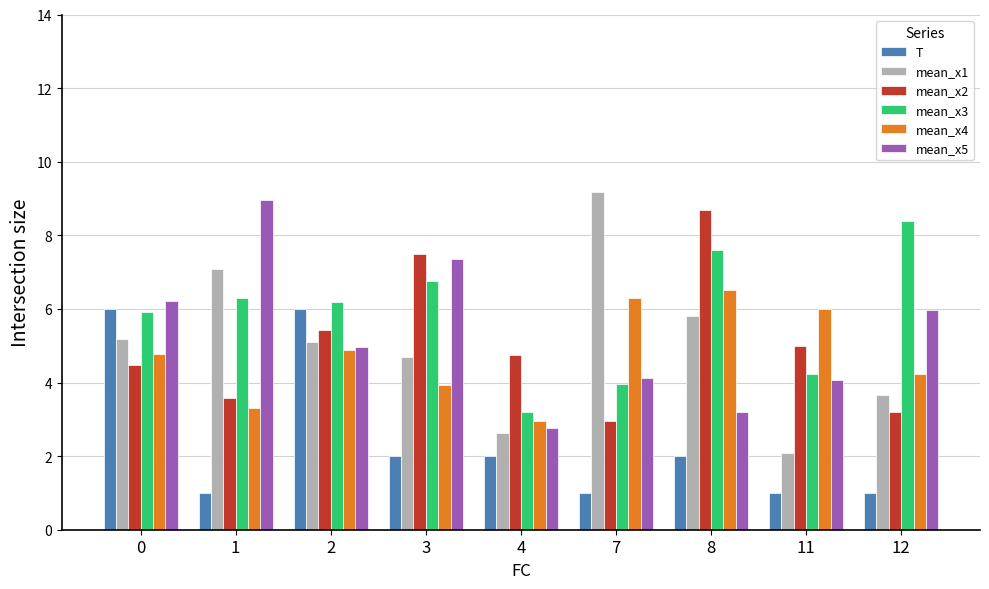

What is the spread (max minus min) of values at 7?

8.2